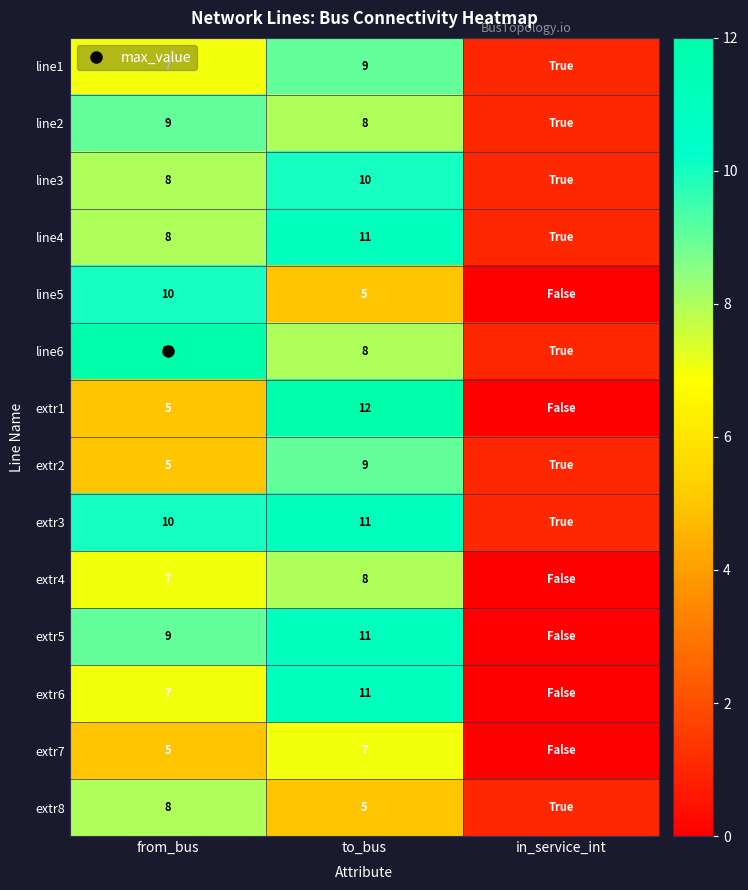

What is the difference between the maximum and second lowest values in the extr2 series?

4